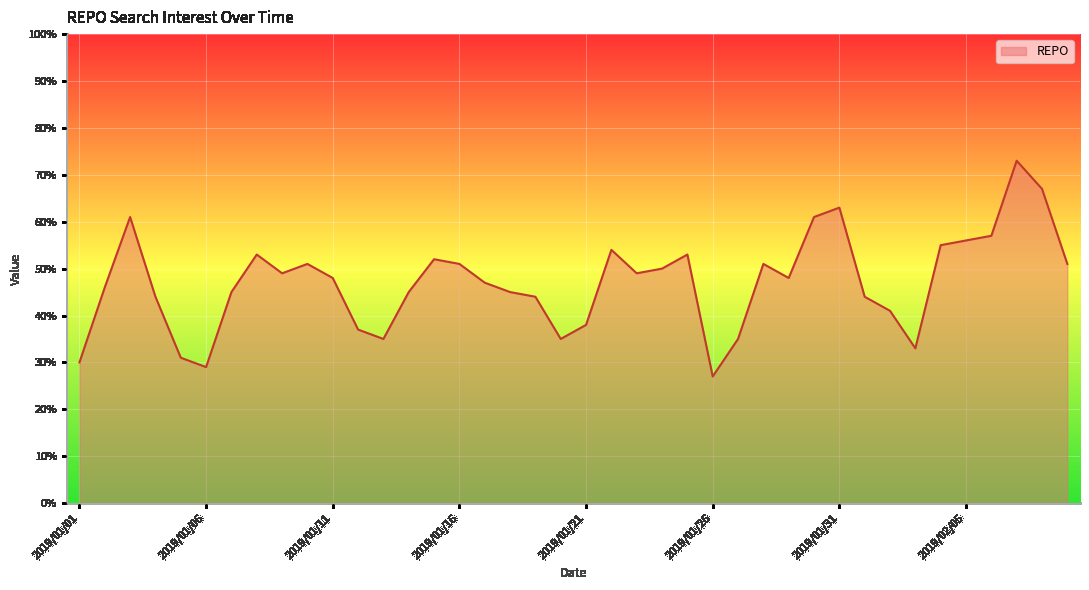

What is the smallest value displayed?

27